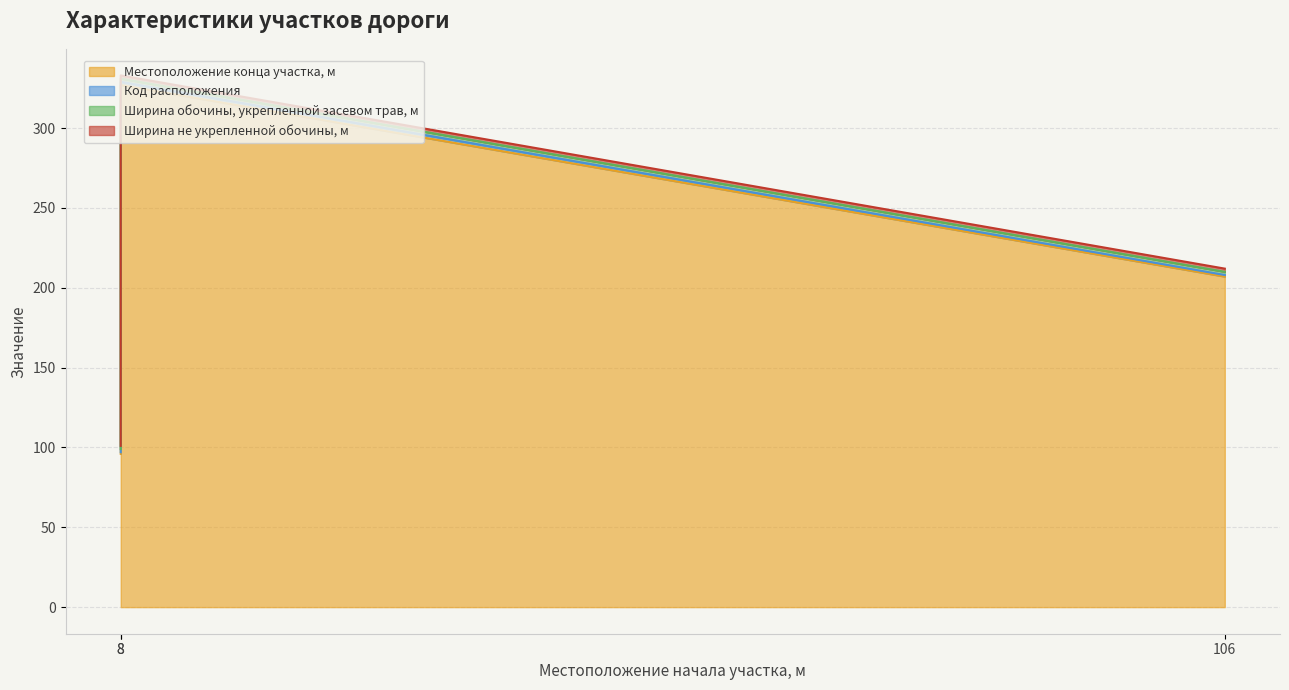

What is the sum of all Ширина обочины, укрепленной засевом трав, м values?

6